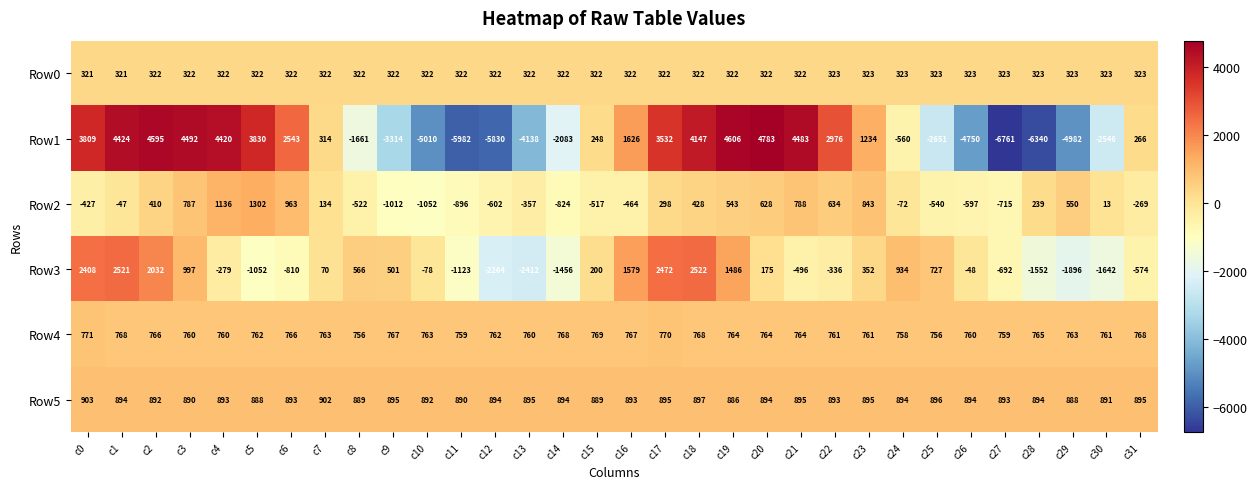

What is the sum of the Row0 values at c8 and c31?

645